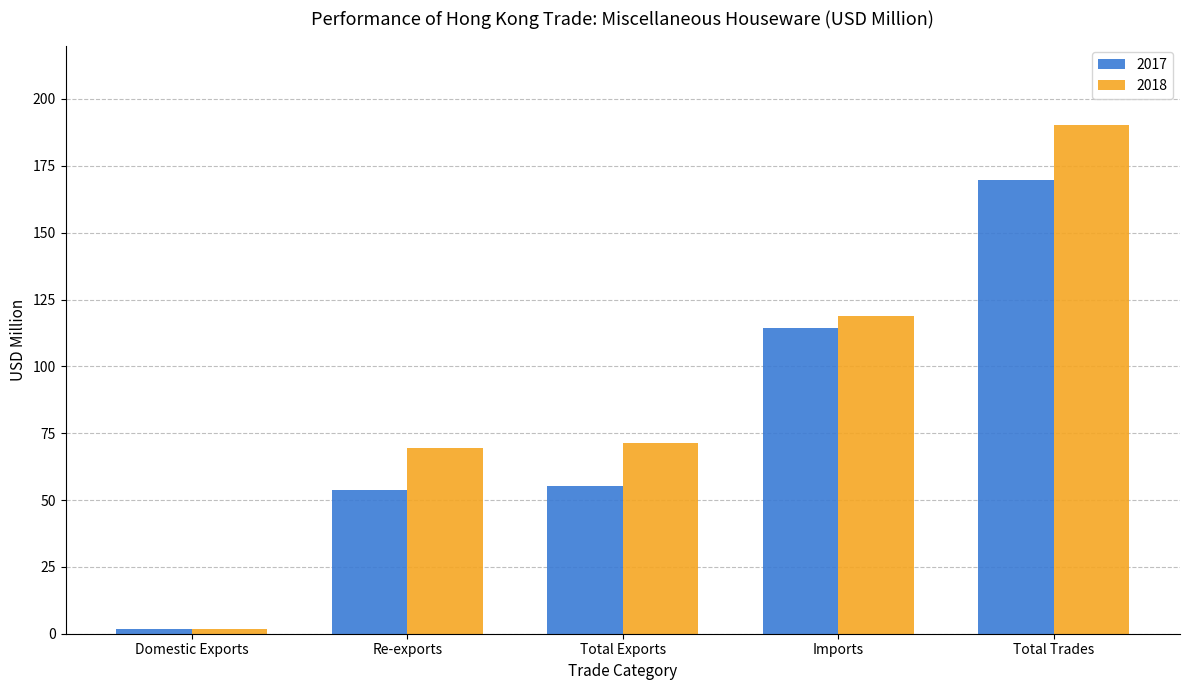

Reading left to right, extract all data points from this chart.

2017: Domestic Exports=1.8	Re-exports=53.6	Total Exports=55.4	Imports=114.4	Total Trades=169.8
2018: Domestic Exports=1.9	Re-exports=69.4	Total Exports=71.3	Imports=118.8	Total Trades=190.1